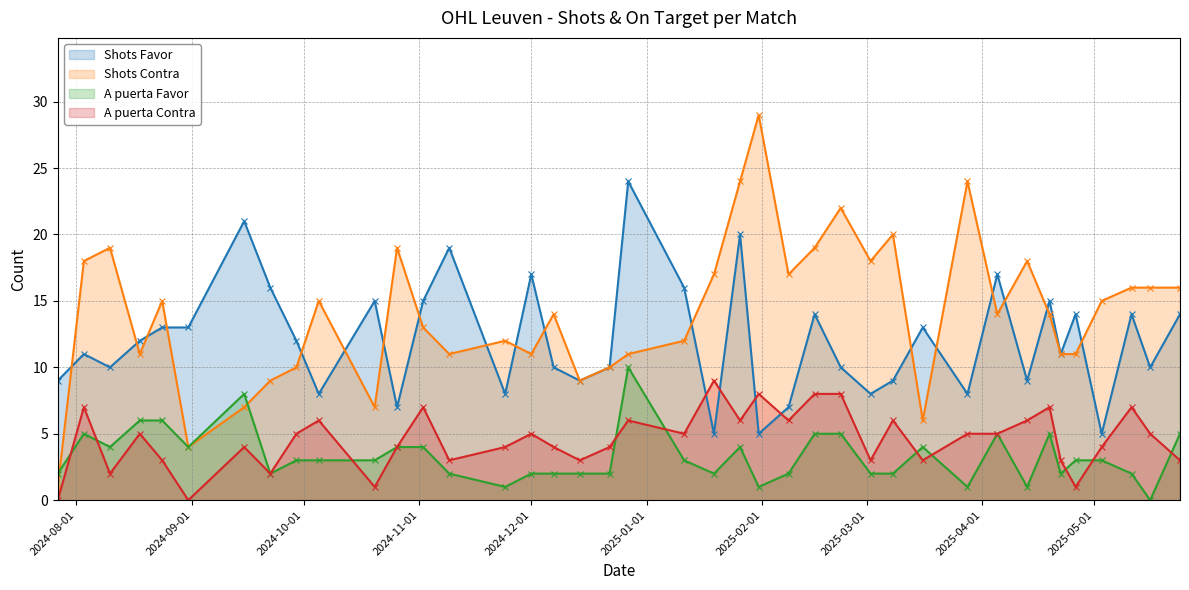

What is the maximum value shown in the chart?

29